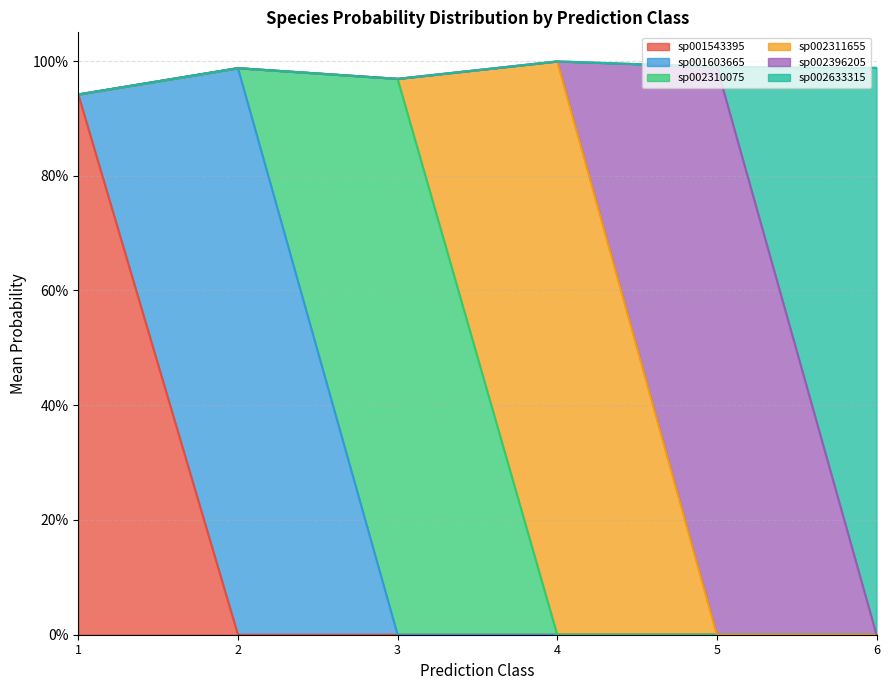

How many data points in s__F082 sp001603665 are above 0?

5